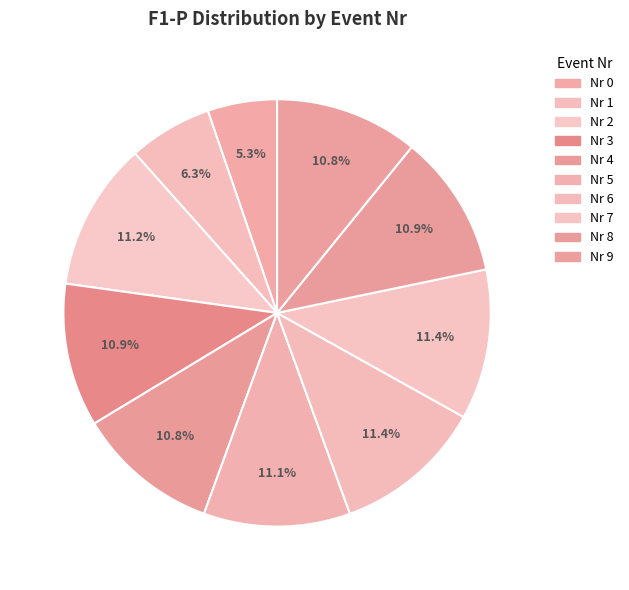

How many segments does this pie chart have?

10